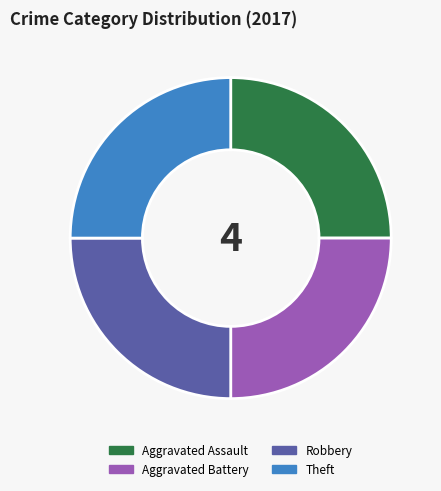

How many segments does this pie chart have?

4